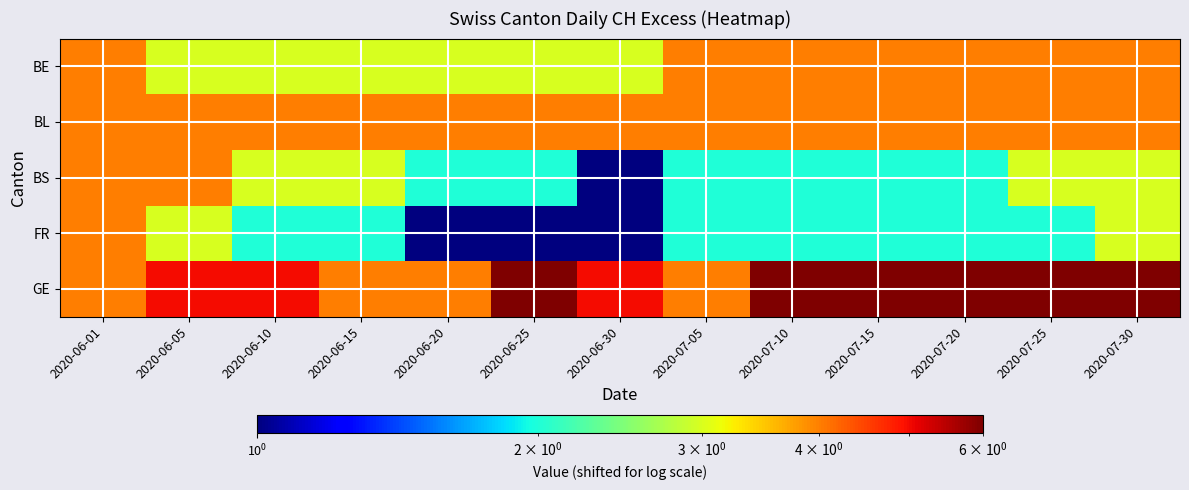

Count the number of categories in the chart.

13